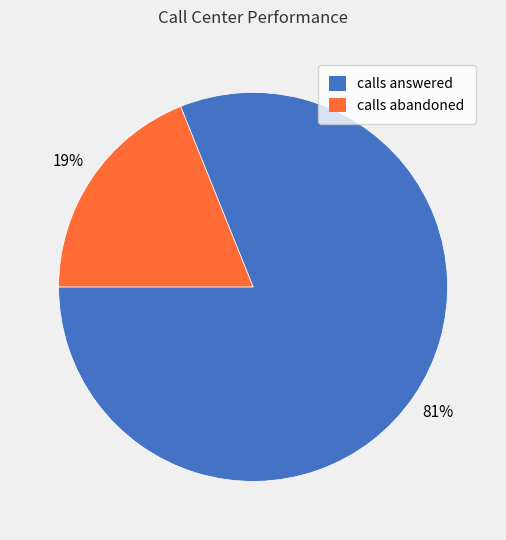

To the nearest percent, what is the difference between the calls answered and calls abandoned slice percentages?

62%